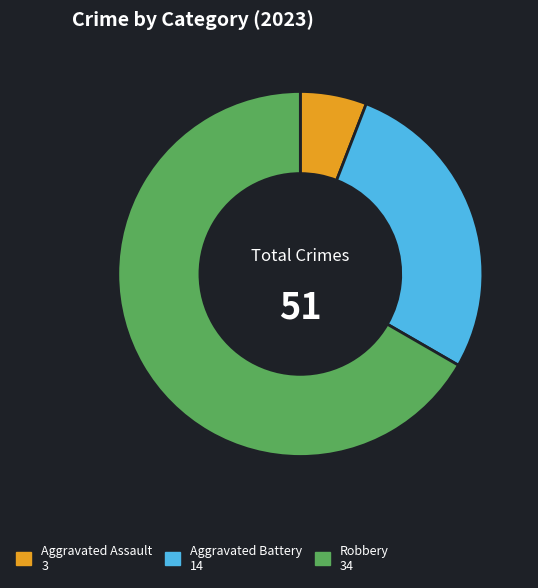

Is there a majority slice in this chart?

Yes